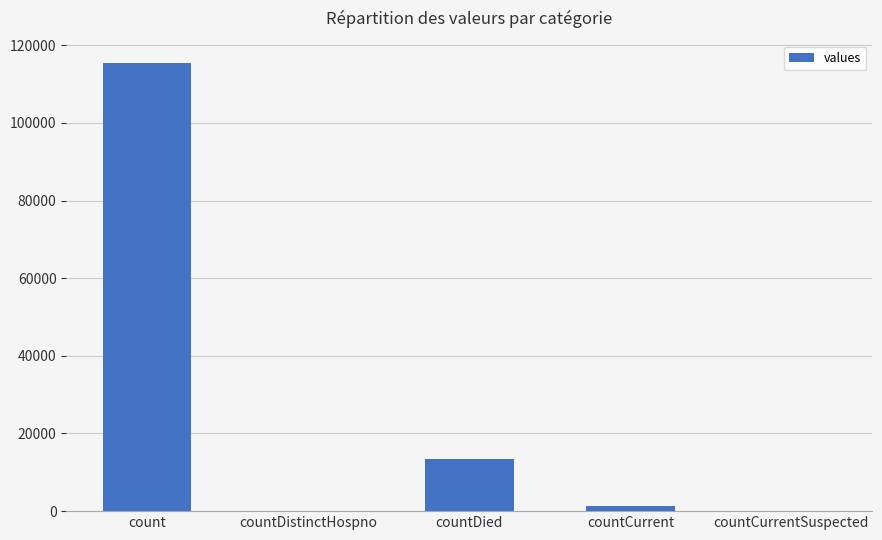

At which label is the value closest to 57689?

countDied